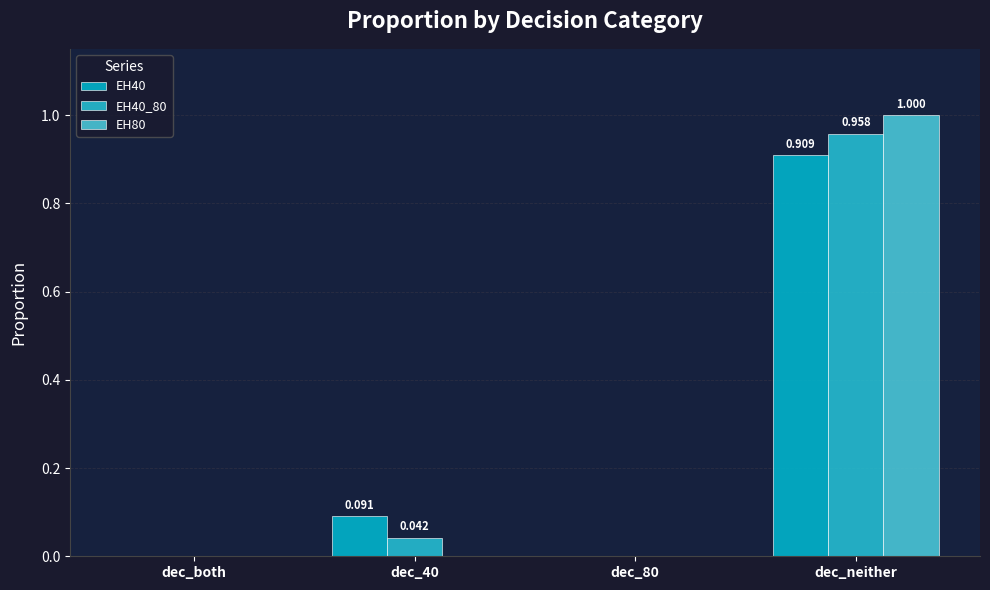

What is the label of the 2nd bar from the right?

dec_80